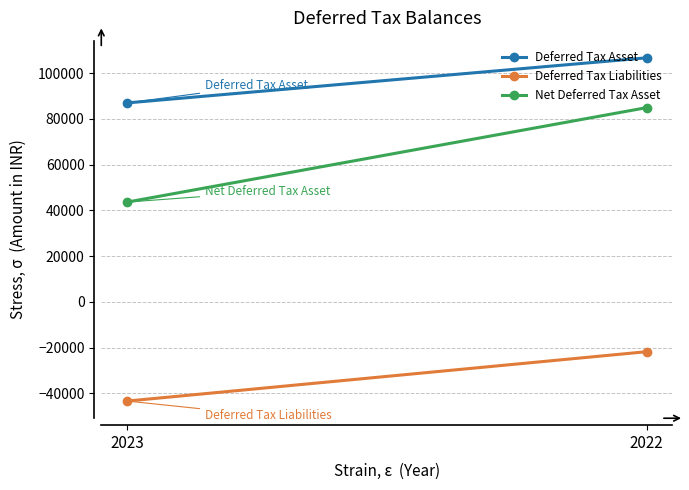

Rank the categories by Deferred Tax Liabilities value from lowest to highest.

2023, 2022